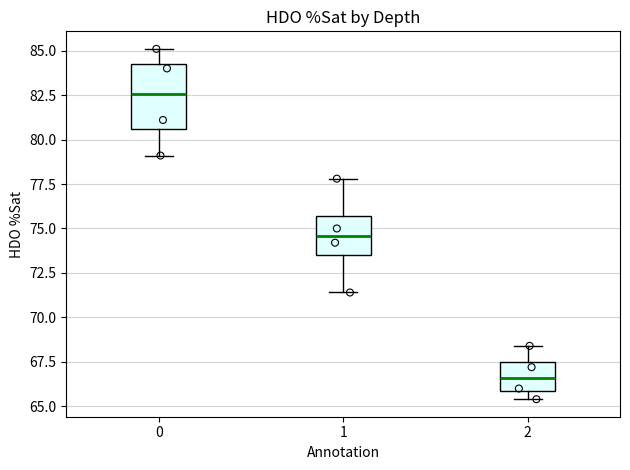

Comparing the boxes themselves (not the whiskers), which one is the tallest?

0